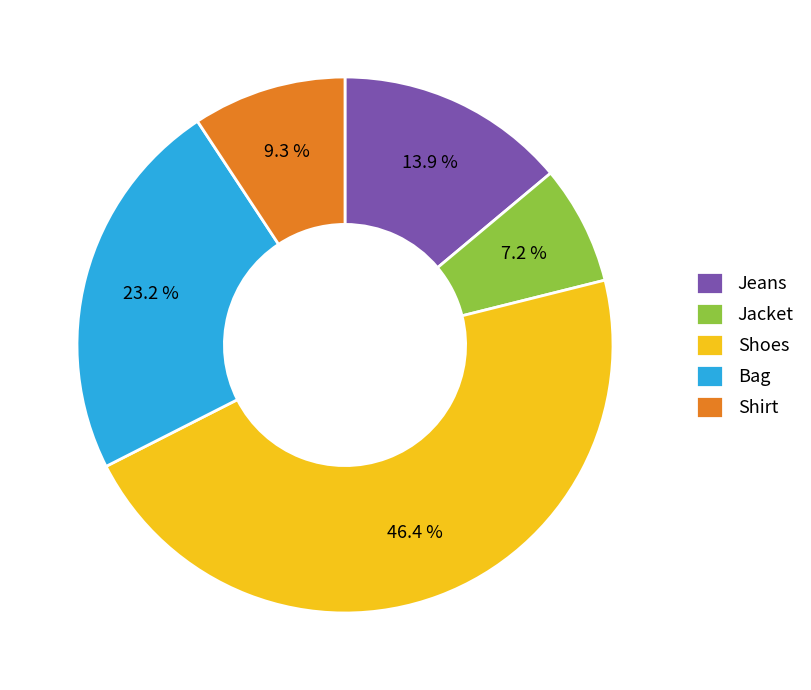

What percentage is the Bag slice, to the nearest percent?

23%